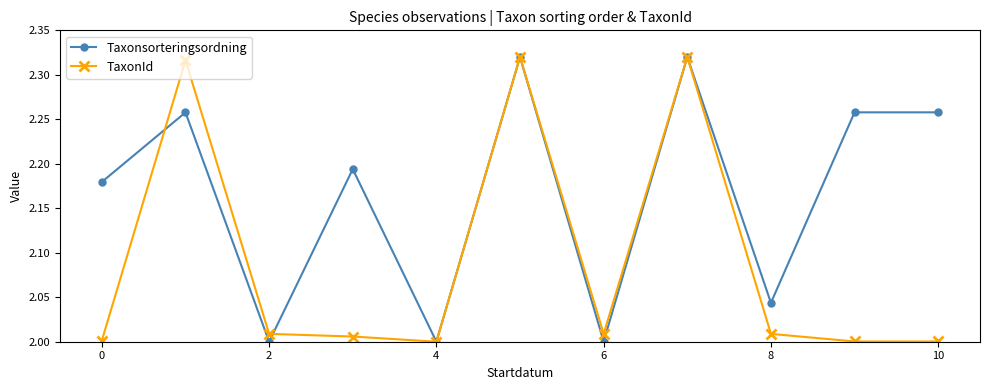

List the series in order of their overall mean, highest first.

Taxonsorteringsordning, TaxonId